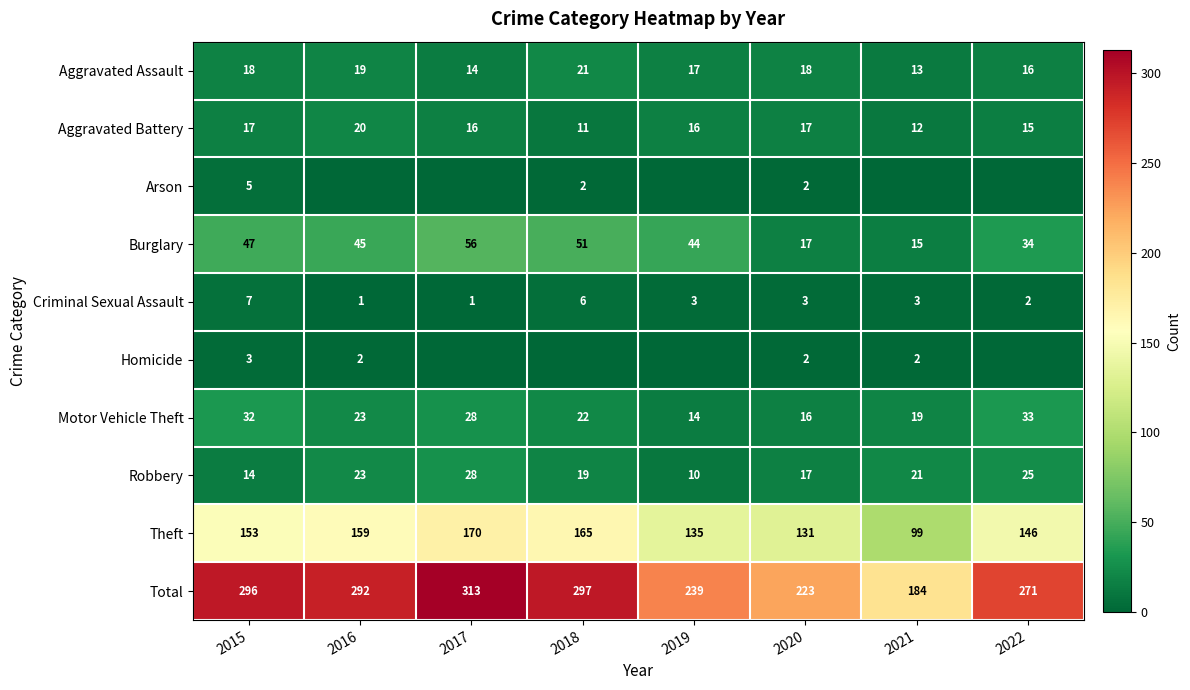

At which label does Motor Vehicle Theft reach its minimum?

2019